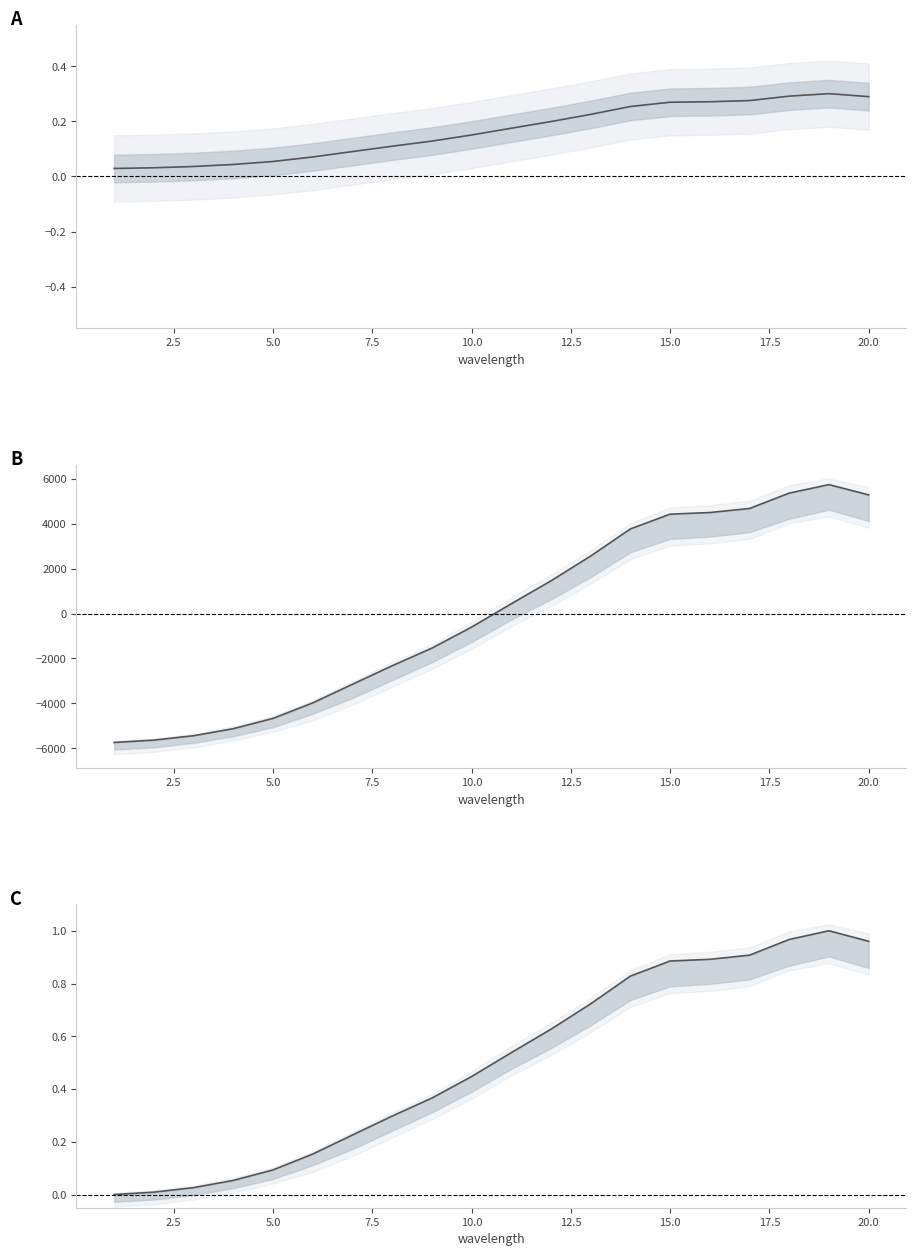

How many interior local peaks (higher than both neighbors) does the data have?

1